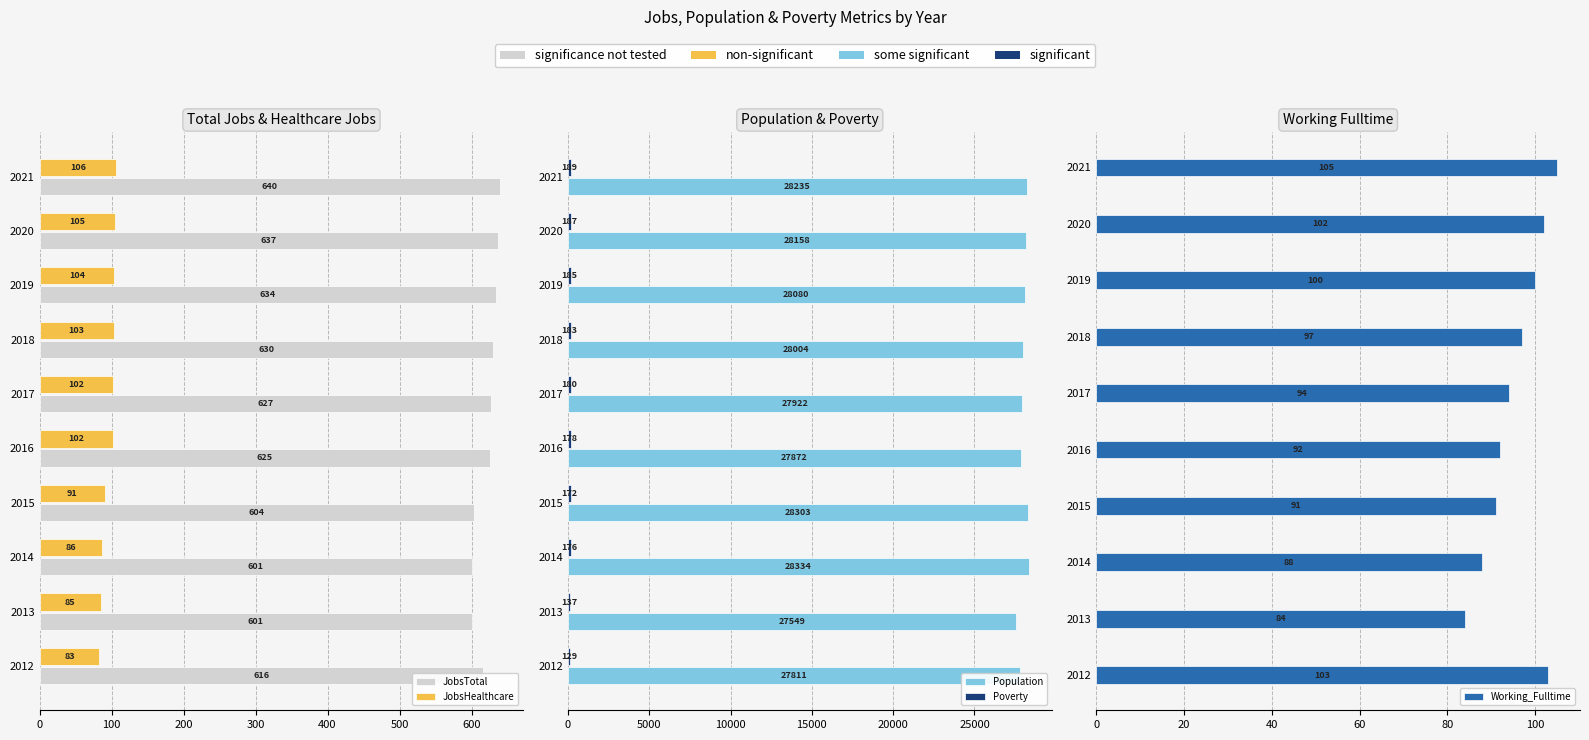

Reading left to right, transcribe all the data shown in this chart.

JobsTotal: 616	601	601	604	625	627	630	634	637	640
JobsHealthcare: 83	85	86	91	102	102	103	104	105	106
Population: 27811	27549	28334	28303	27872	27922	28004	28080	28158	28235
Poverty: 129	137	176	172	178	180	183	185	187	189
Working_Fulltime: 103	84	88	91	92	94	97	100	102	105